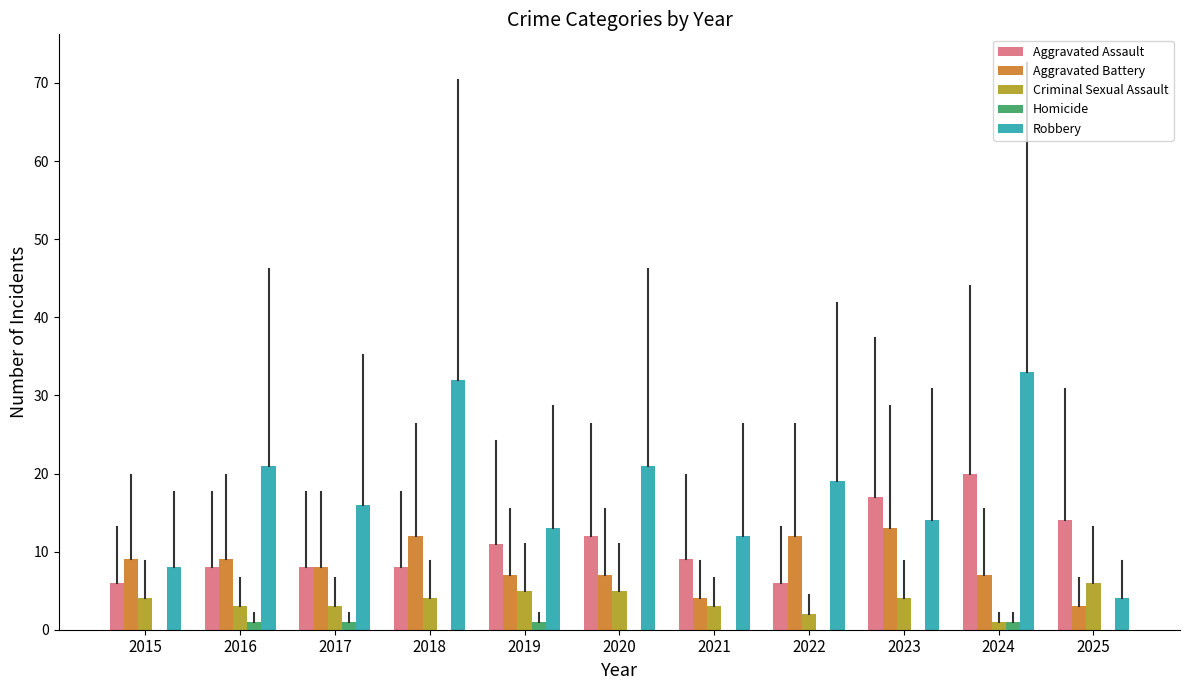

What is the average value of the Criminal Sexual Assault series?

4